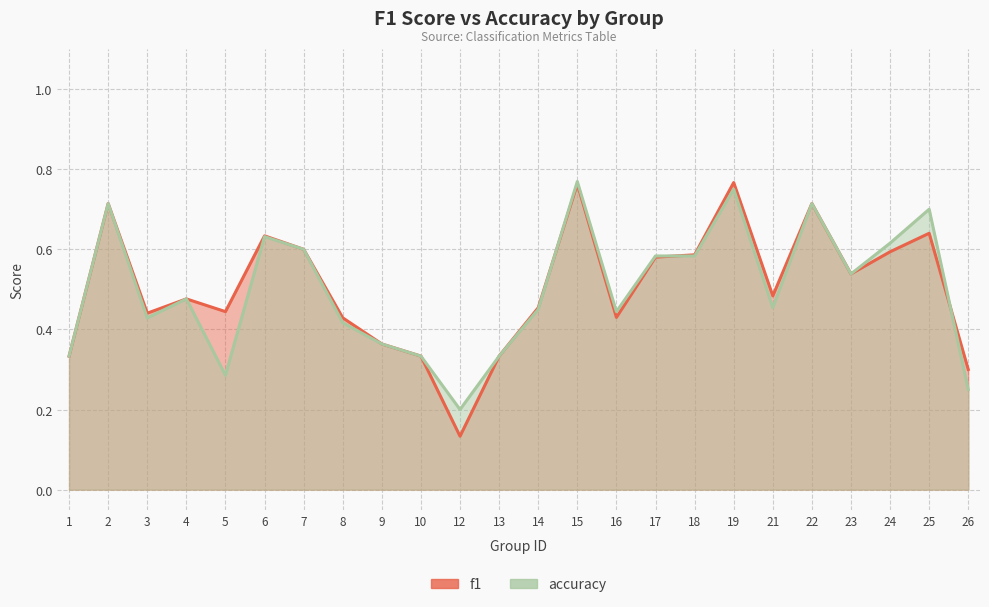

Which series ends up on top after the final intersection of f1 and accuracy?

f1